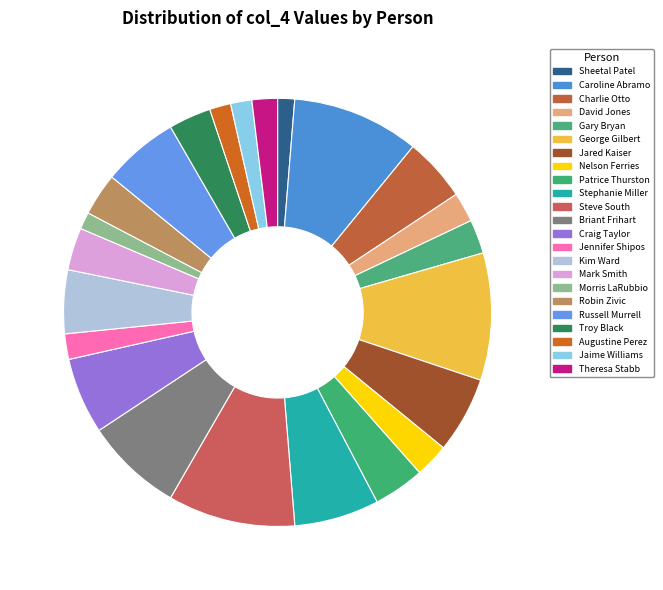

Count the number of slices in the pie.

23